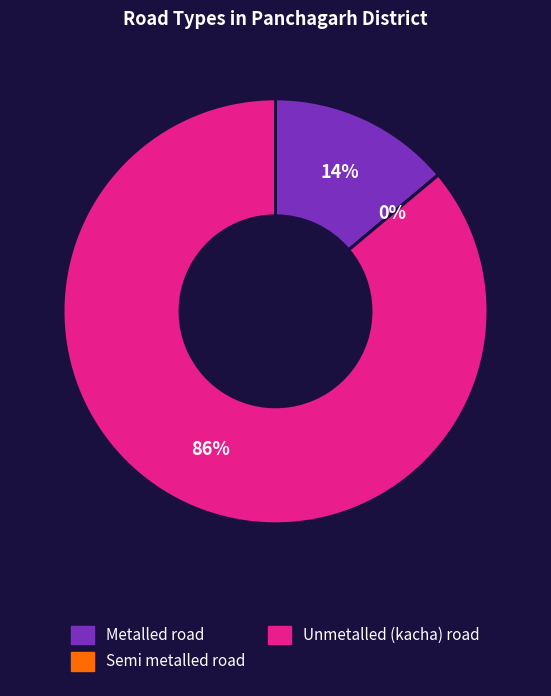

Does any single category account for the majority?

Yes